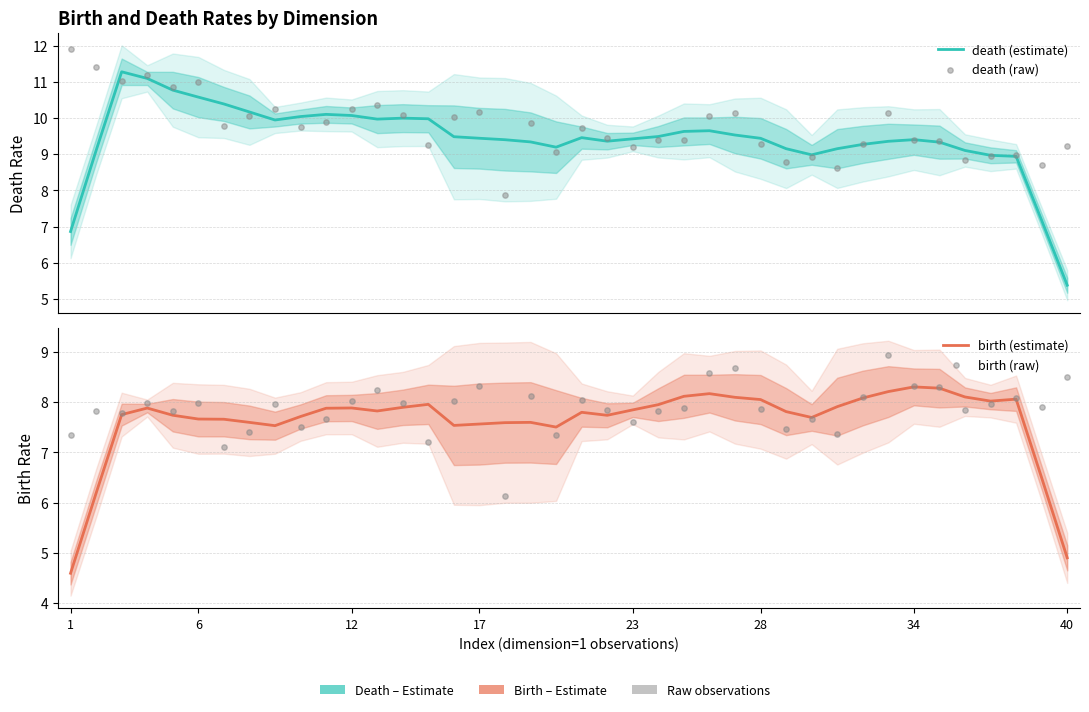

Which series has the widest spread of Y values?

death (estimate)